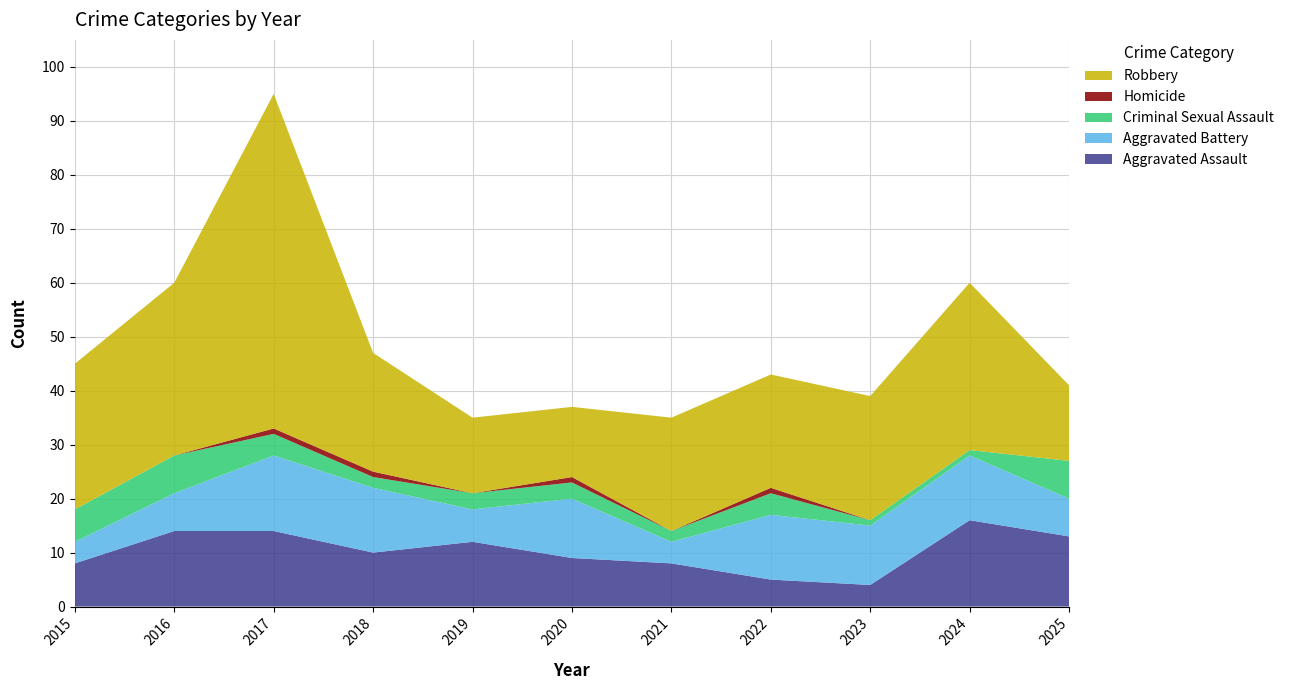

Reading left to right, extract all data points from this chart.

Aggravated Assault: 8	14	14	10	12	9	8	5	4	16	13
Aggravated Battery: 4	7	14	12	6	11	4	12	11	12	7
Criminal Sexual Assault: 6	7	4	2	3	3	2	4	1	1	7
Homicide: 0	0	1	1	0	1	0	1	0	0	0
Robbery: 27	32	62	22	14	13	21	21	23	31	14